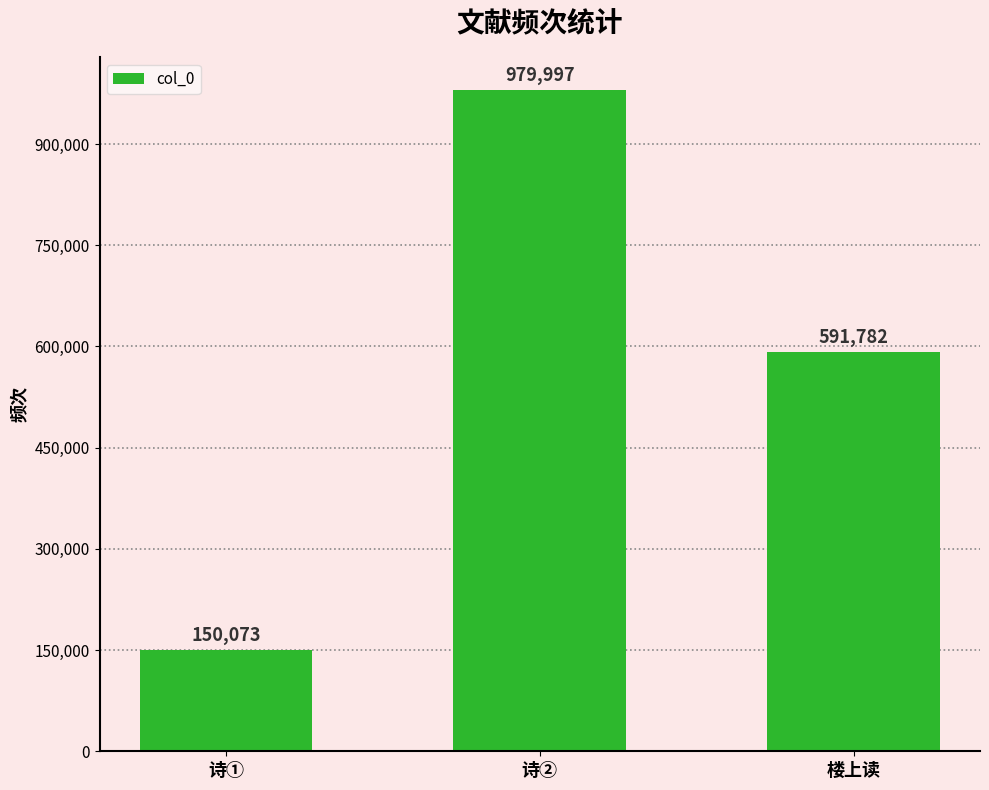

How many values are below 591782?

1